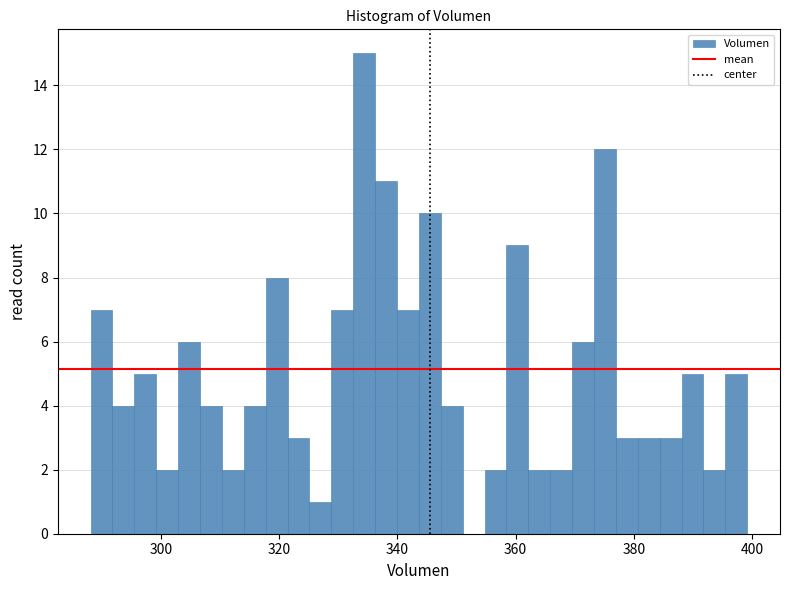

Around what value on the x-axis is the tallest bar? Give the approximate position of its centre, as read against the axis.

334